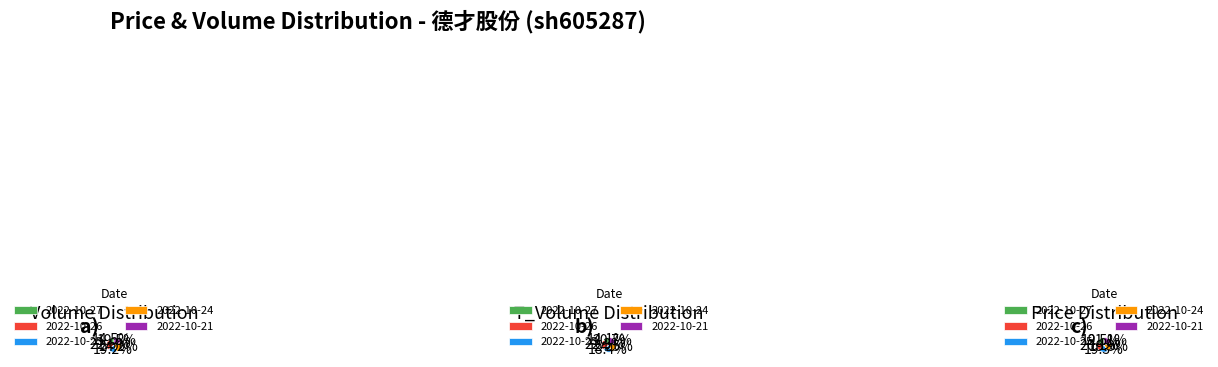

What percentage is the 2022-10-21 slice, to the nearest percent?

21%